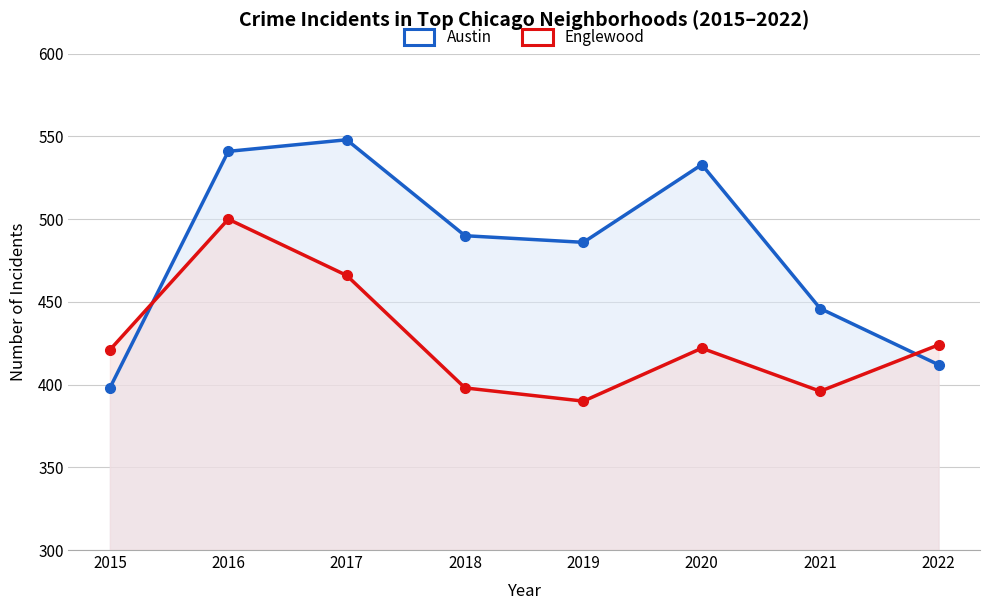

What are all the series names shown in the legend?

Austin, Englewood